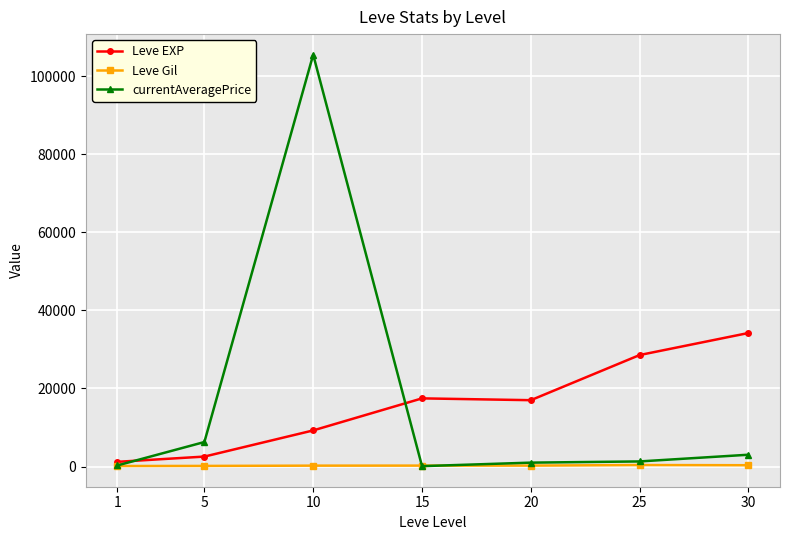

What is the spread (max minus min) of values at 5?

6119.4